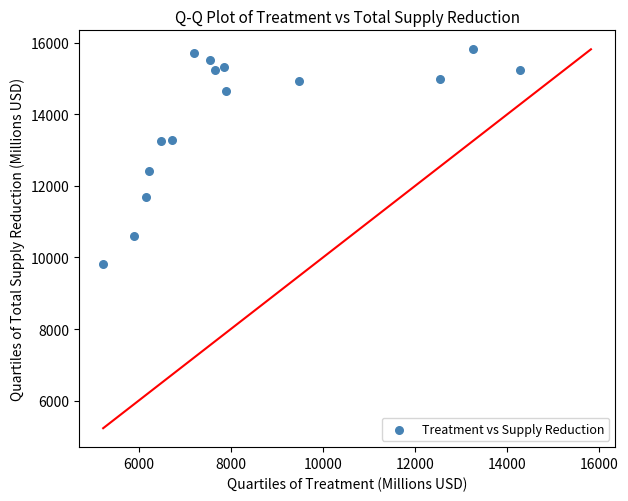

What is the range of X values (max minus min)?

9051.7